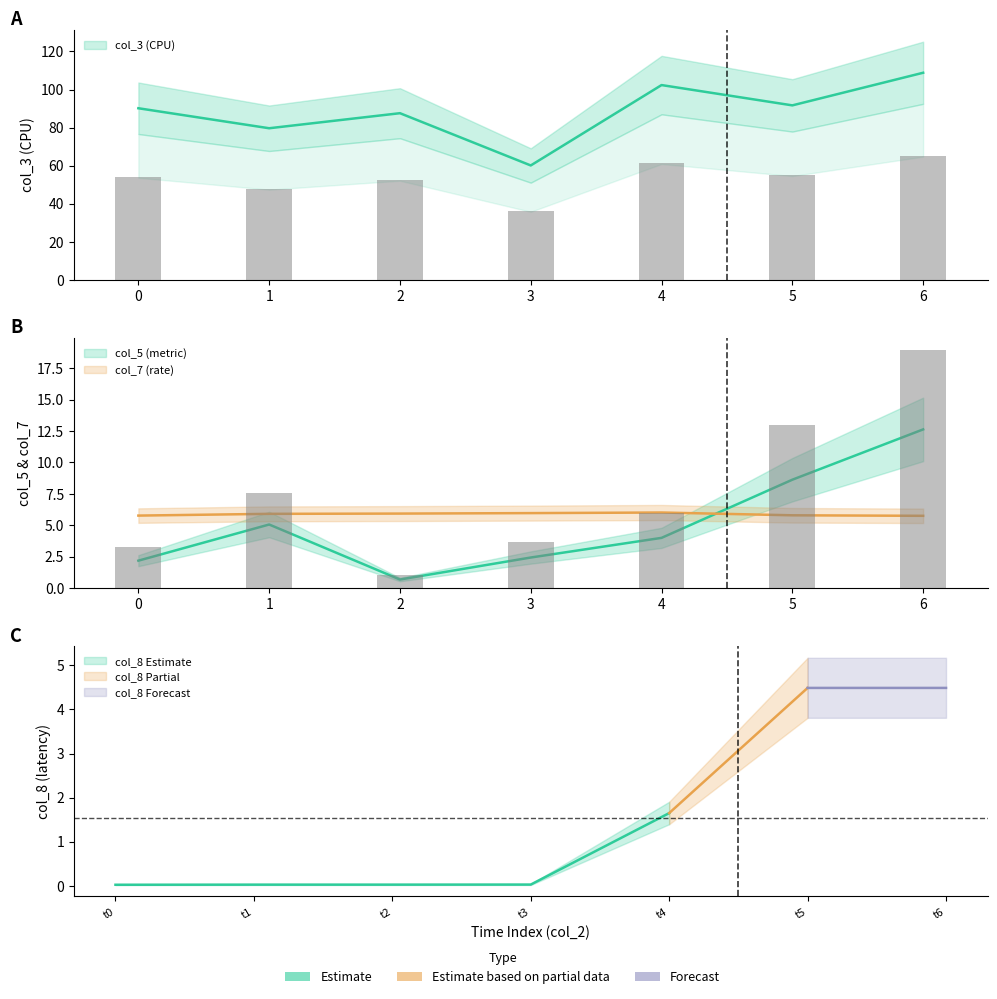

Which series has the largest total across all categories?

col_3 (CPU)